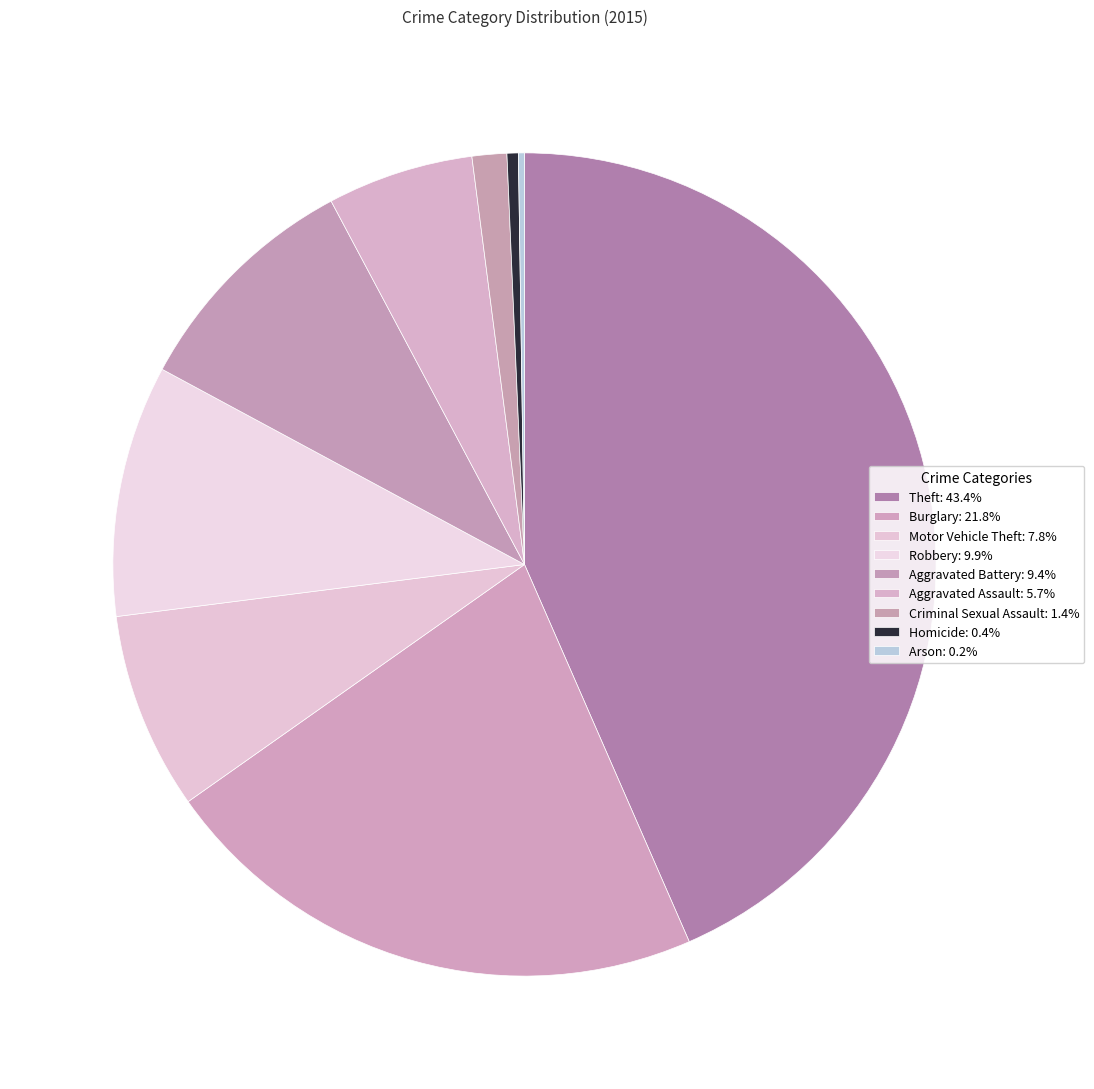

To the nearest percent, what is the difference between the Aggravated Assault and Aggravated Battery slice percentages?

4%